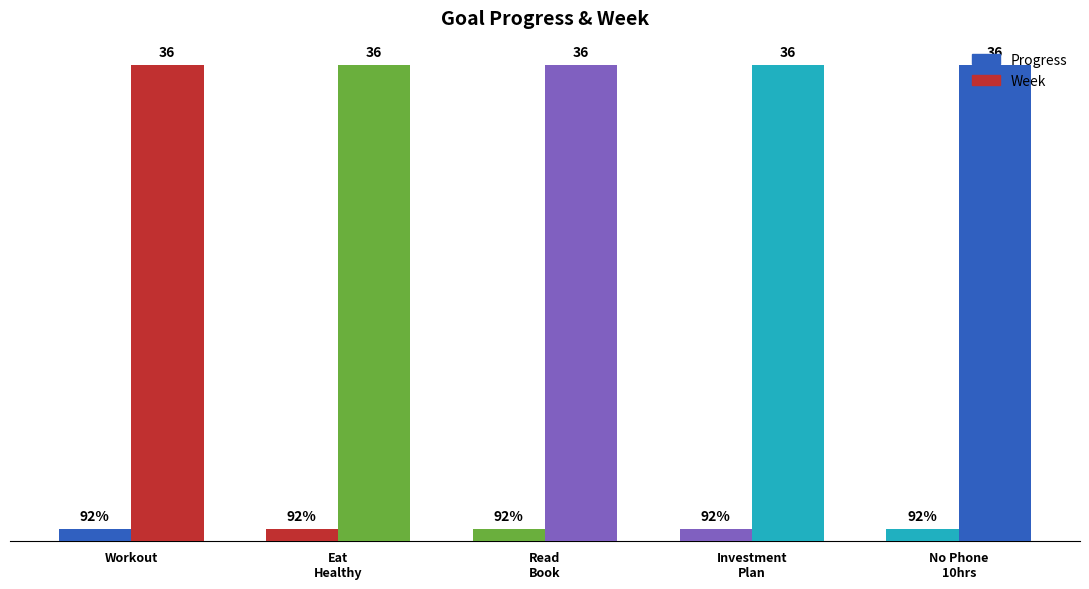

What is the lowest value of the Week series?

36.0